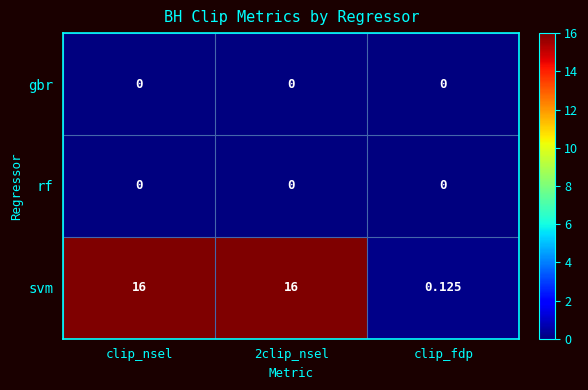

Which series has the largest range (max minus min)?

svm